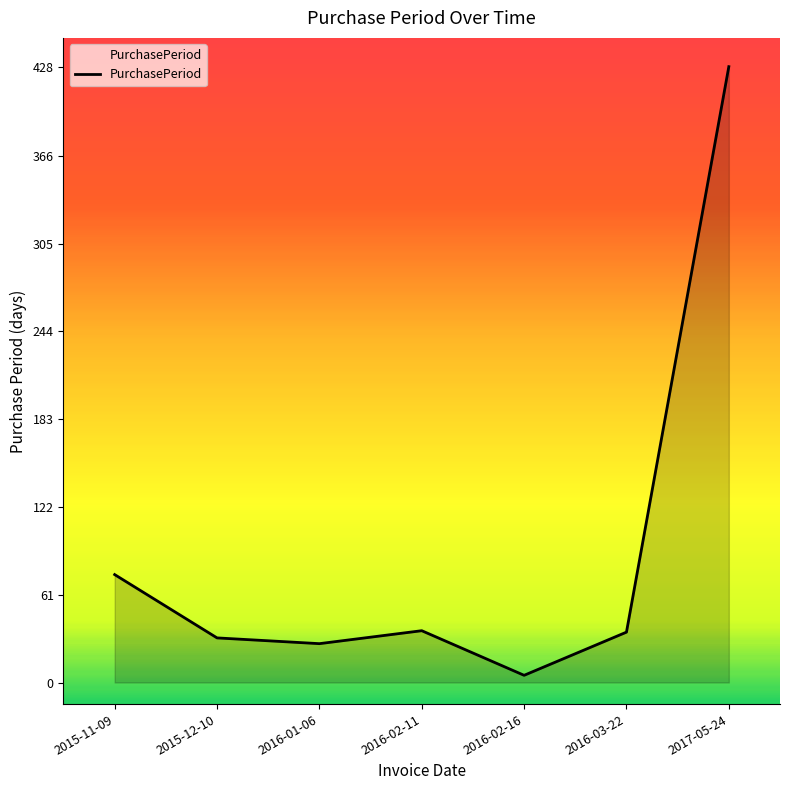

At which label is the value closest to 216?

2015-11-09